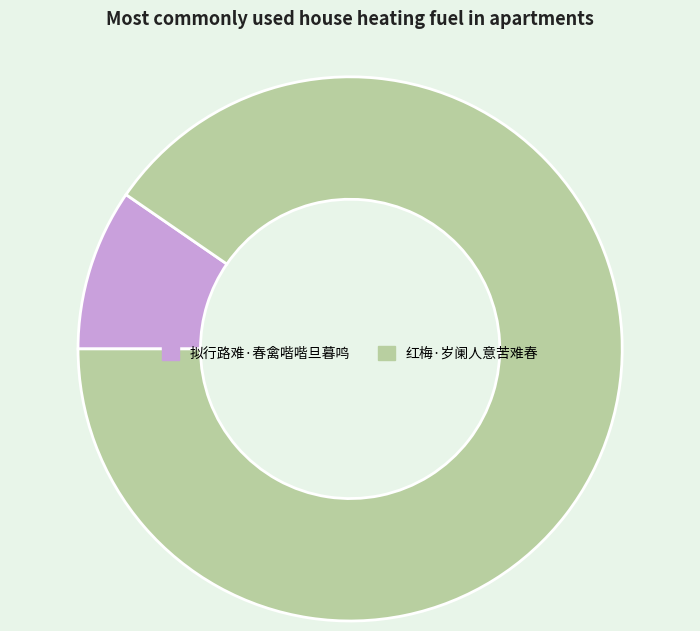

Between 拟行路难·春禽喈喈旦暮鸣 and 红梅·岁阑人意苦难春, which is larger?

红梅·岁阑人意苦难春